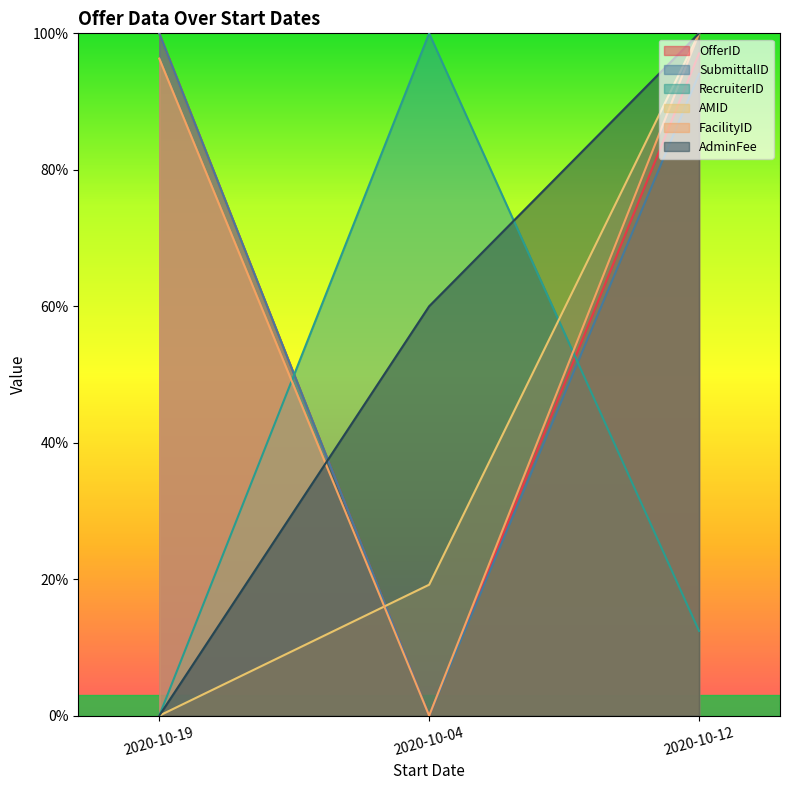

What is the sum of all AMID values?

1.2